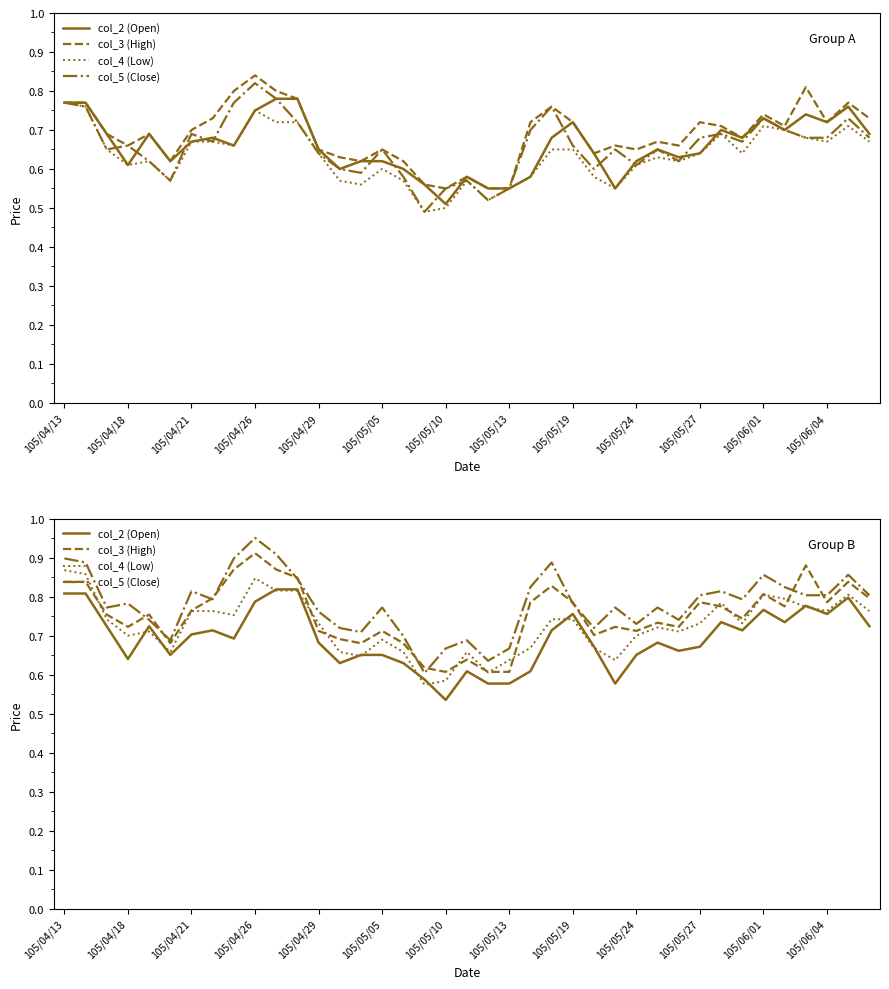

How many lines are shown in the chart?

4